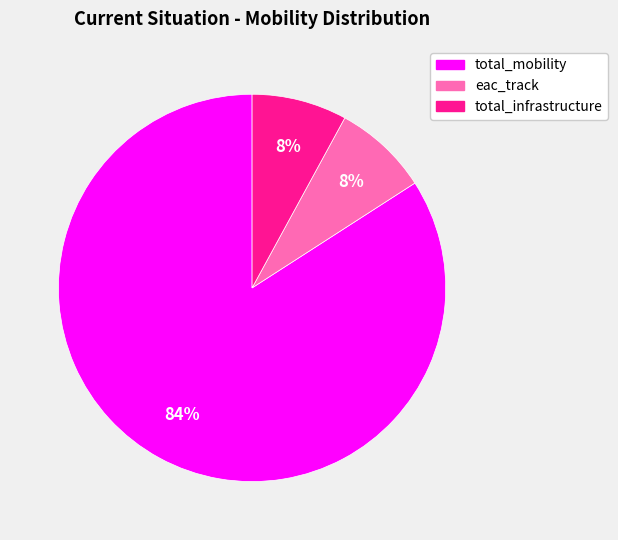

Does total_infrastructure represent more than half of the total?

No